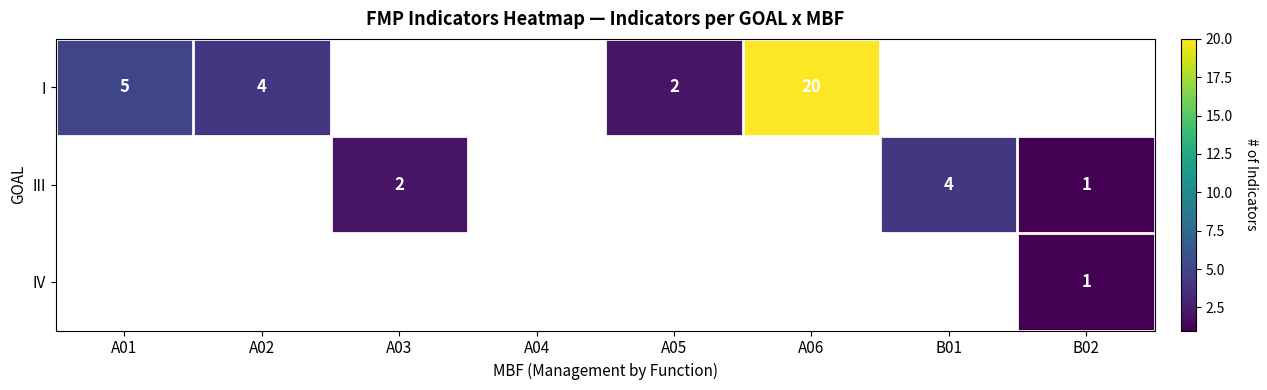

How many data points in I are less than 5?

2